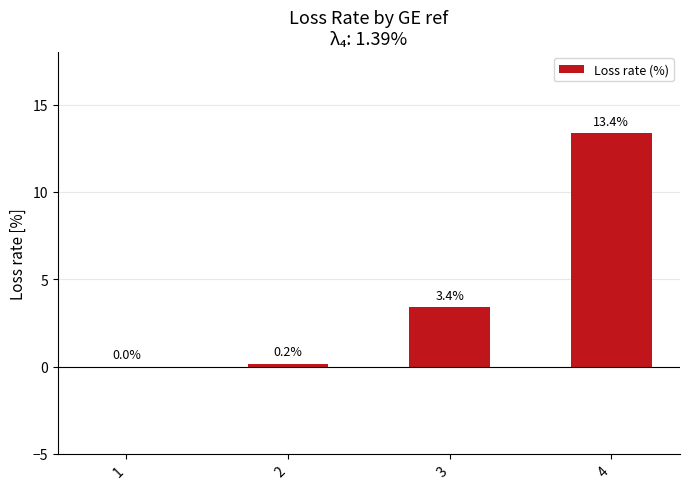

Are the bars grouped side by side (vs. stacked)?

No